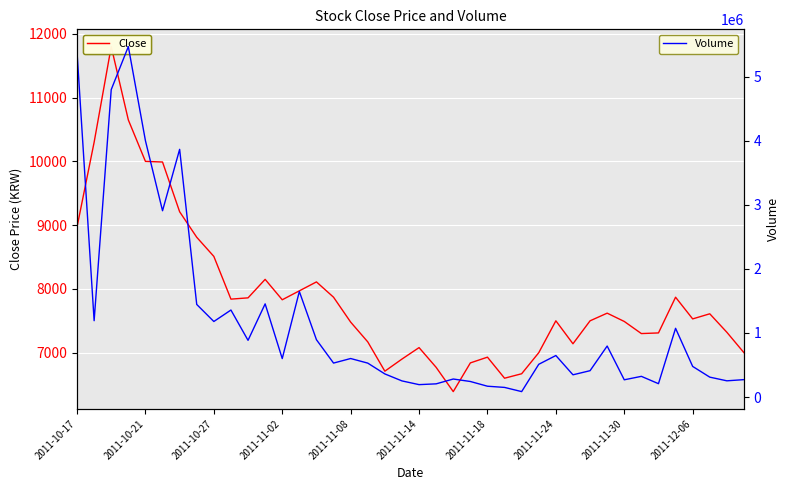

True or false: Volume and Close intersect in this chart.

False